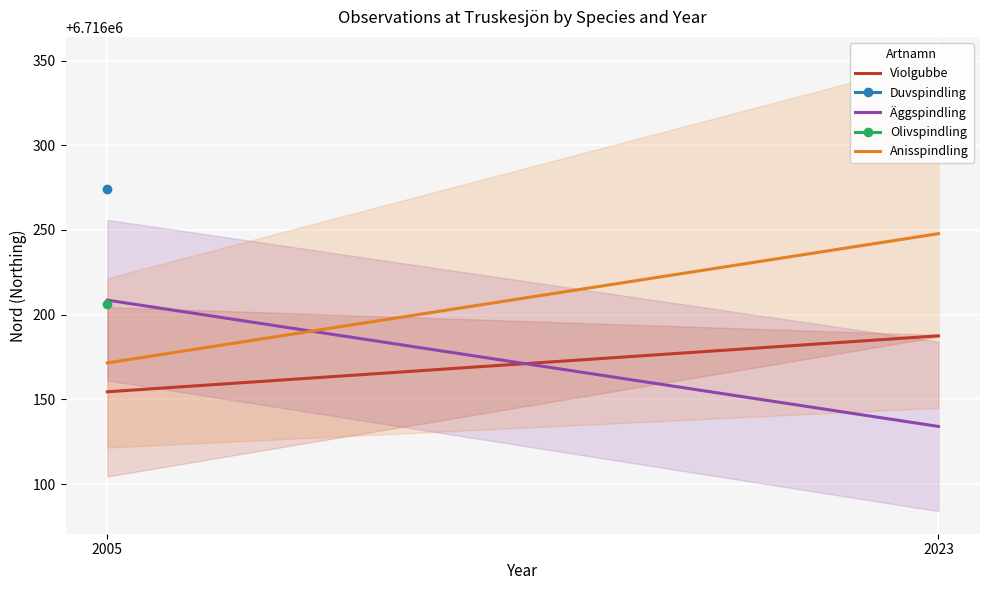

What is the spread (max minus min) of values at 2005?

54.1